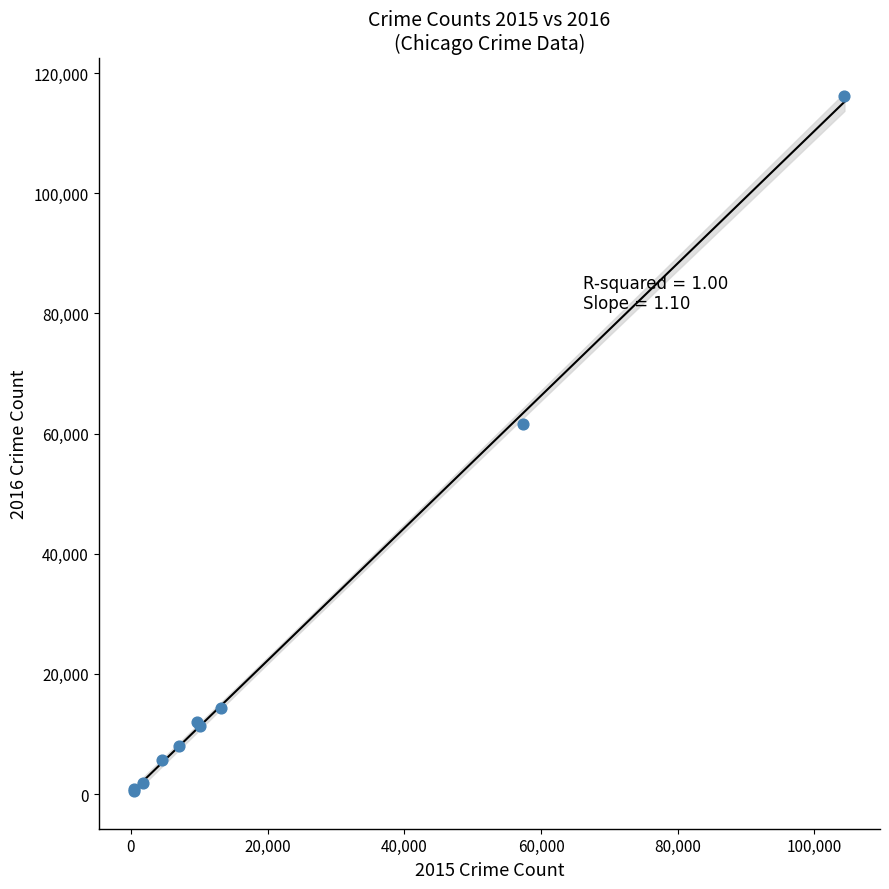

What Y value in the scatter plot is closest to 58311?

61623